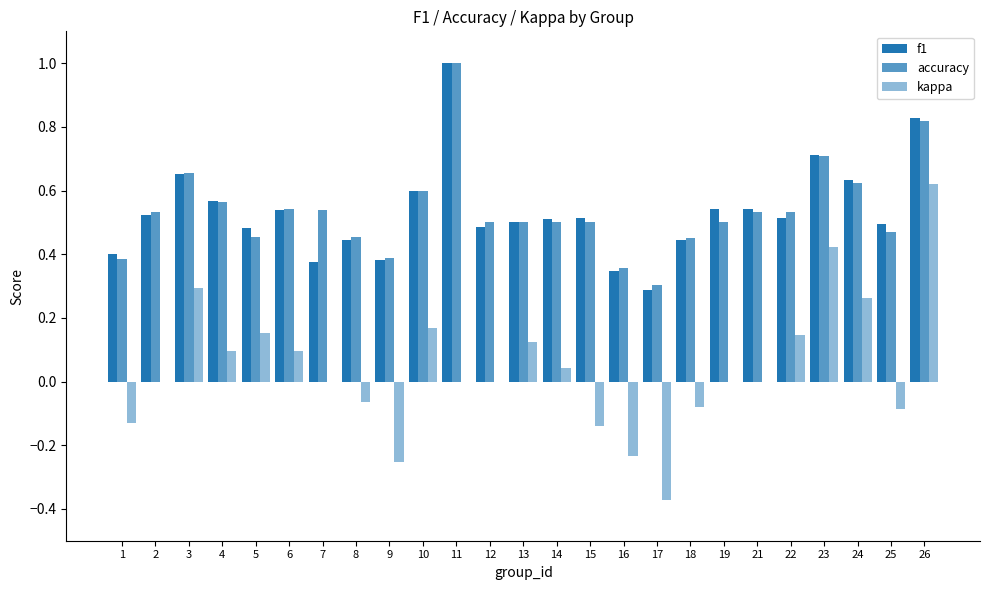

What is the sum of the kappa values at 3 and 13?

0.4